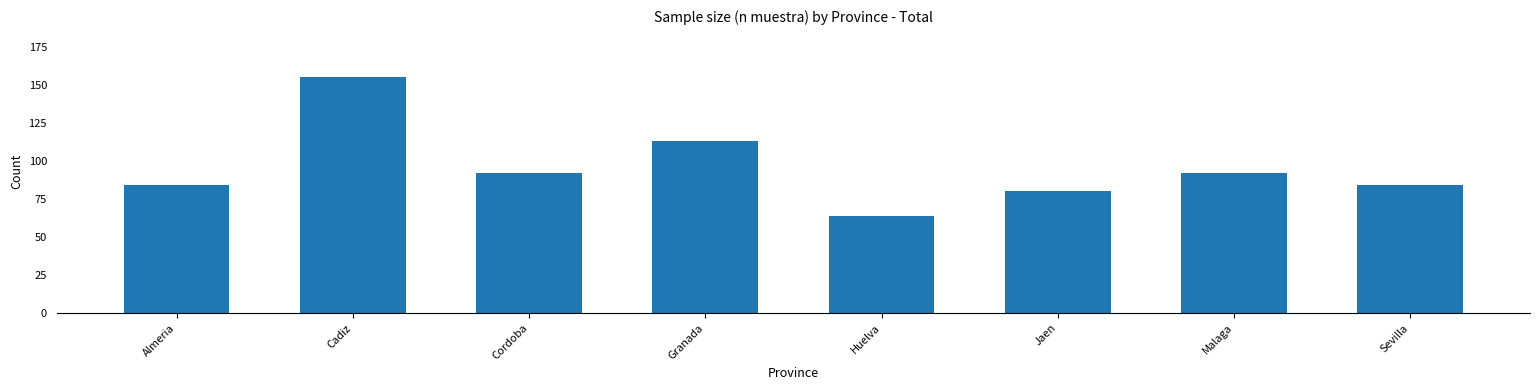

The chart shows a value of 92 at Cordoba. True or false?

True